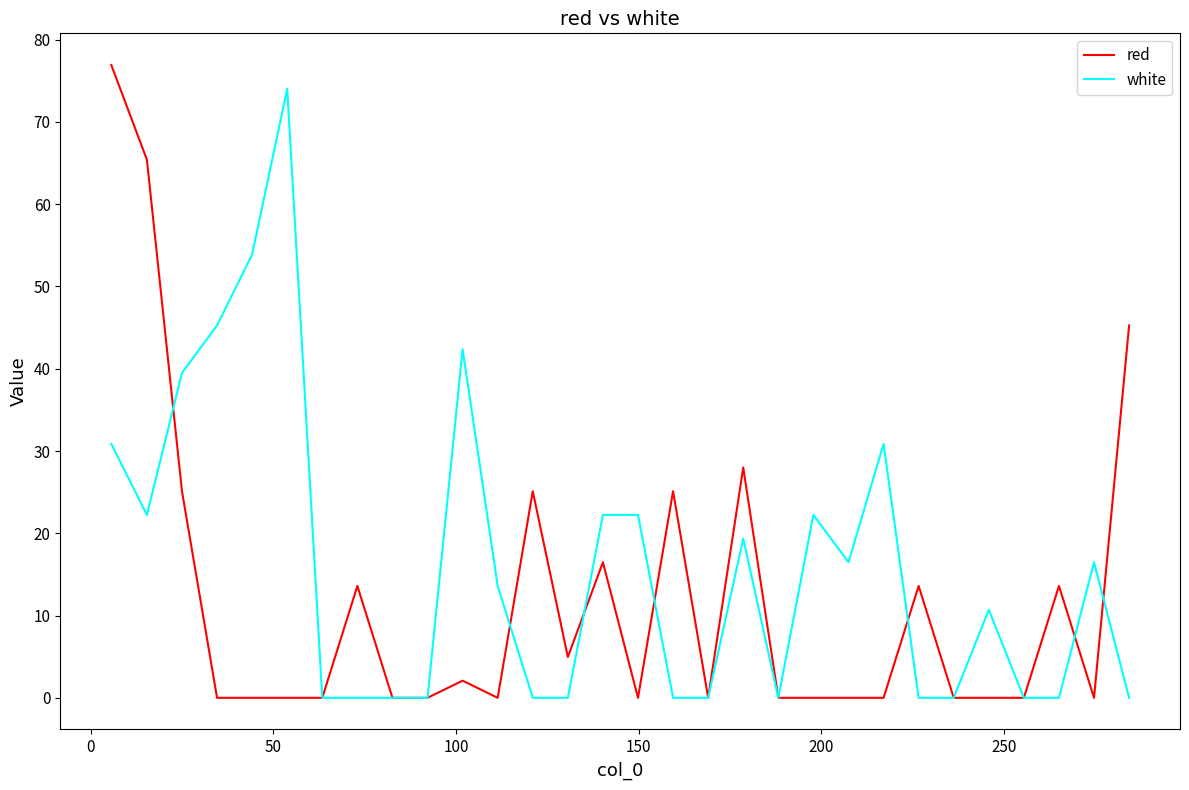

Which series has the largest total across all categories?

white